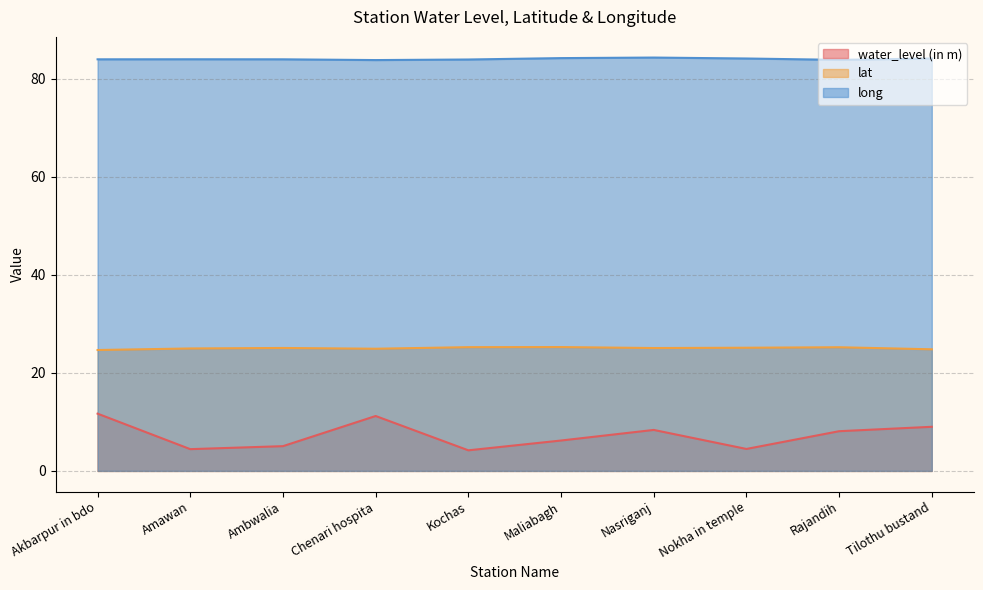

Is it true that long equals 41.3 at Akbarpur in bdo?

False